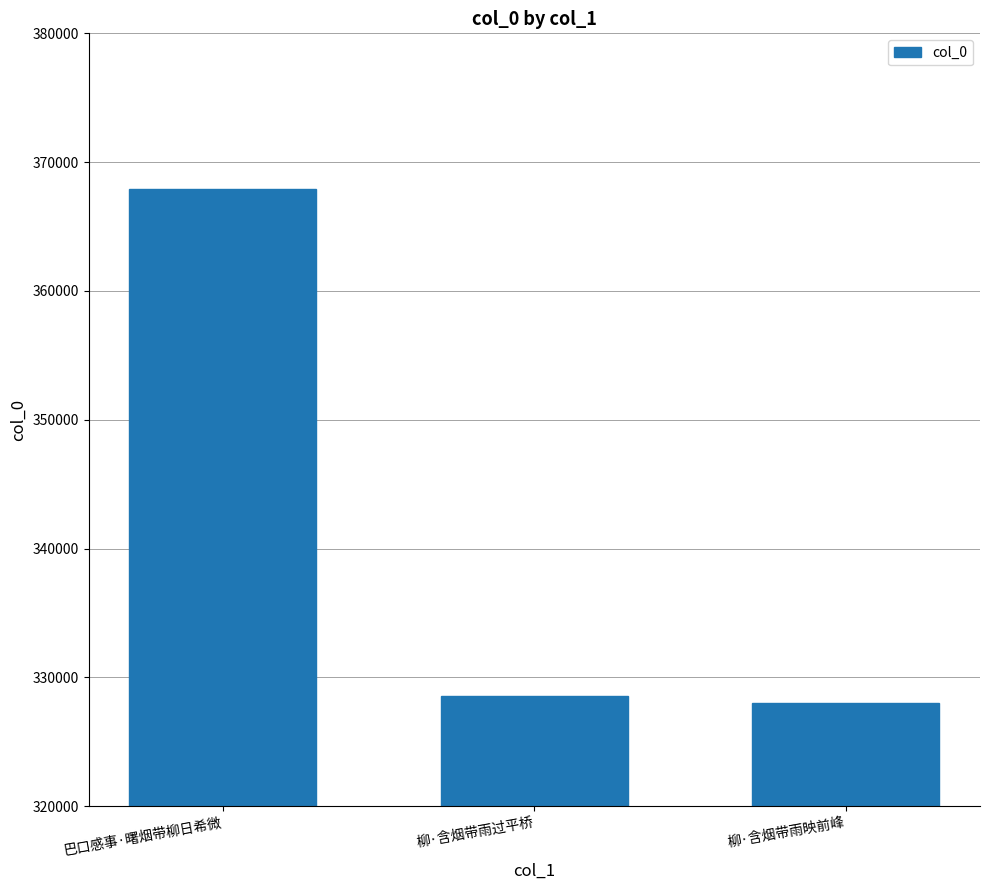

Which has a higher value, 巴口感事·曙烟带柳日希微 or 柳·含烟带雨映前峰?

巴口感事·曙烟带柳日希微